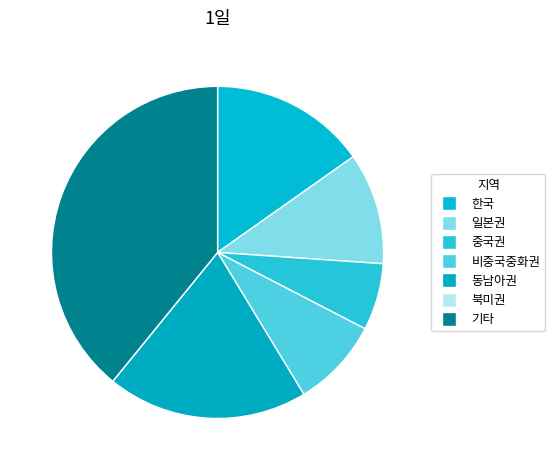

Which slice is the largest?

기타